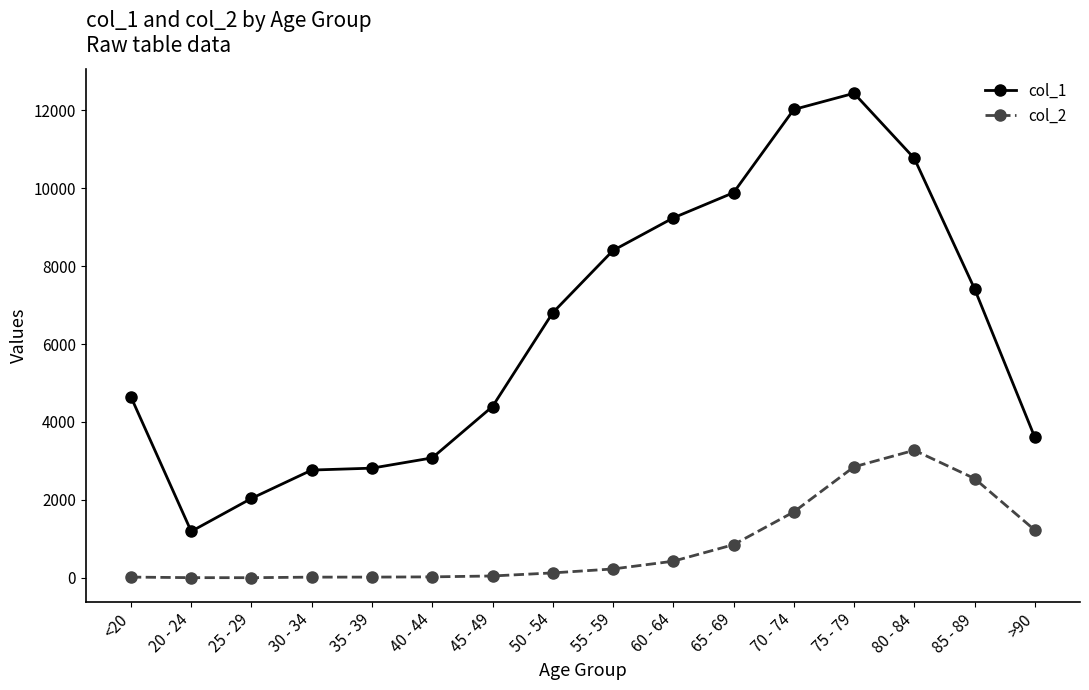

What is the total value across all series at 45 - 49?

4443